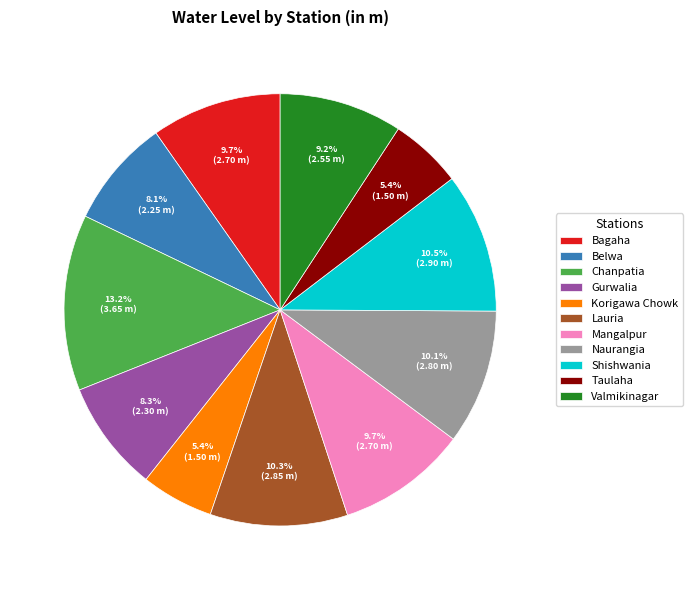

What percentage is NOT represented by Valmikinagar?

90.8%